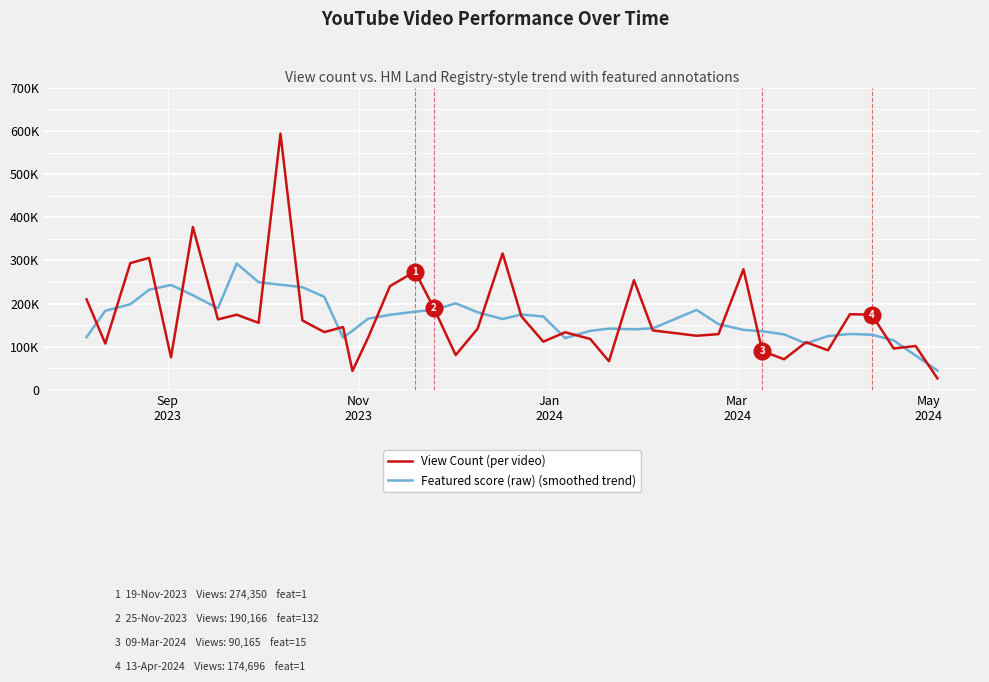

Reading left to right, extract all data points from this chart.

View Count (per video): 209989.0	107535.0	293942.0	305947.0	75743.0	377430.0	163493.0	174404.0	155580.0	593667.0	161166.0	134044.0	145927.0	44117.0	121091.0	240548.0	274350.0	190166.0	80888.0	141831.0	316313.0	170706.0	111944.0	133685.0	118274.0	66524.0	254345.0	137973.0	125622.0	129388.0	279673.0	90165.0	71121.0	110680.0	91953.0	175341.0	174696.0	96154.0	101995.0	26757.0
Featured score (raw) (smoothed trend): 122293.2	183482.6	198631.2	232119.4	243311.0	219403.4	189330.0	292914.8	249662.0	243772.2	238076.8	215784.2	121269.0	137145.4	165206.6	174054.4	181408.6	185556.6	200709.6	179980.8	164336.4	174895.8	170184.4	120226.6	136954.4	142160.2	140547.6	142770.4	185400.2	152564.2	139193.8	136205.4	128718.4	107852.0	124758.2	129764.8	128027.8	114988.6	79920.4	44981.2